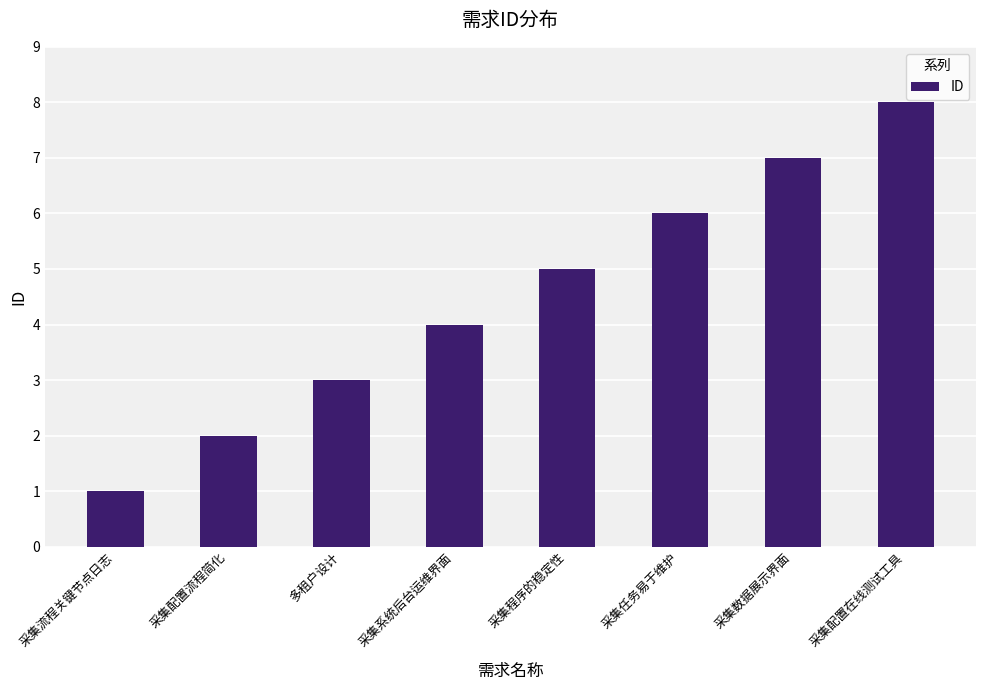

Rank the categories by value from highest to lowest.

采集配置在线测试工具, 采集数据展示界面, 采集任务易于维护, 采集程序的稳定性, 采集系统后台运维界面, 多租户设计, 采集配置流程简化, 采集流程关键节点日志